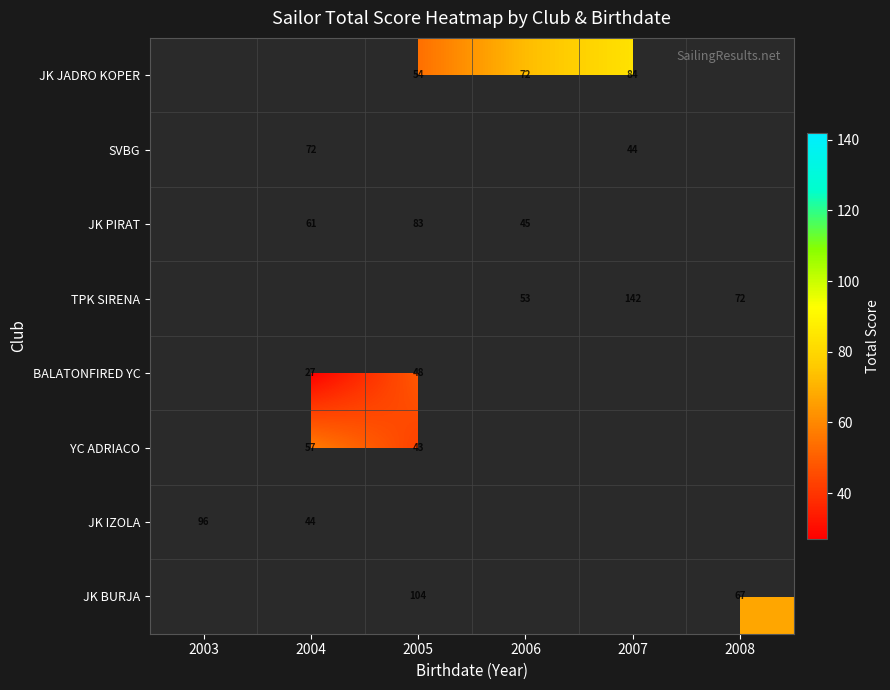

Is it true that JK PIRAT equals 29 at 2005?

False